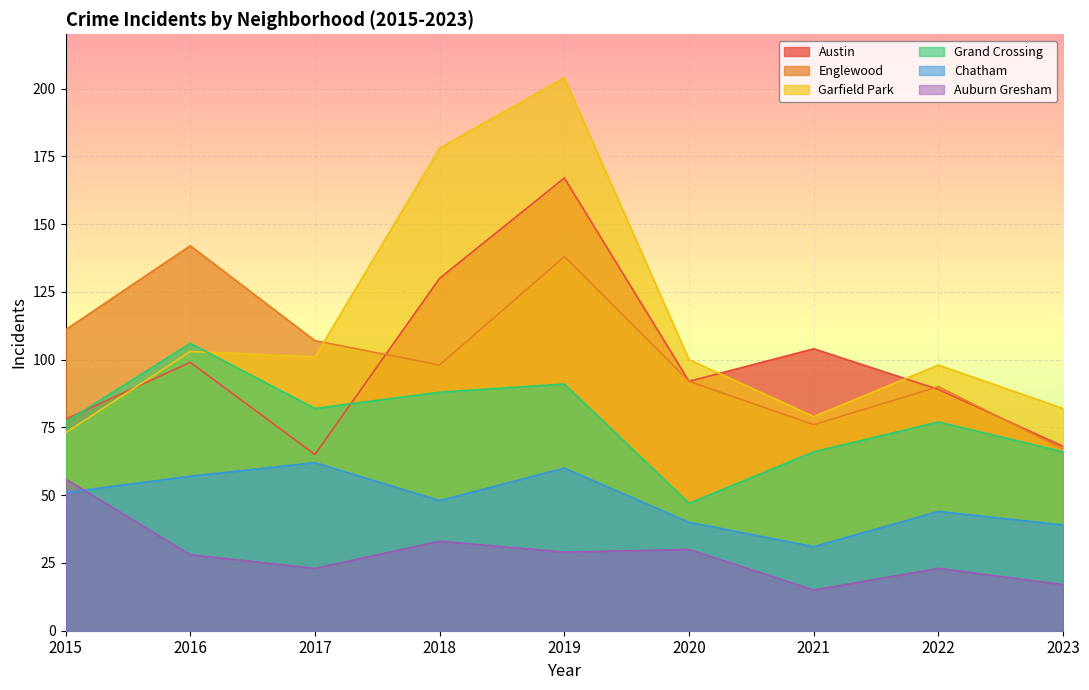

Rank the series by their maximum value, from highest to lowest.

Garfield Park, Austin, Englewood, Grand Crossing, Chatham, Auburn Gresham